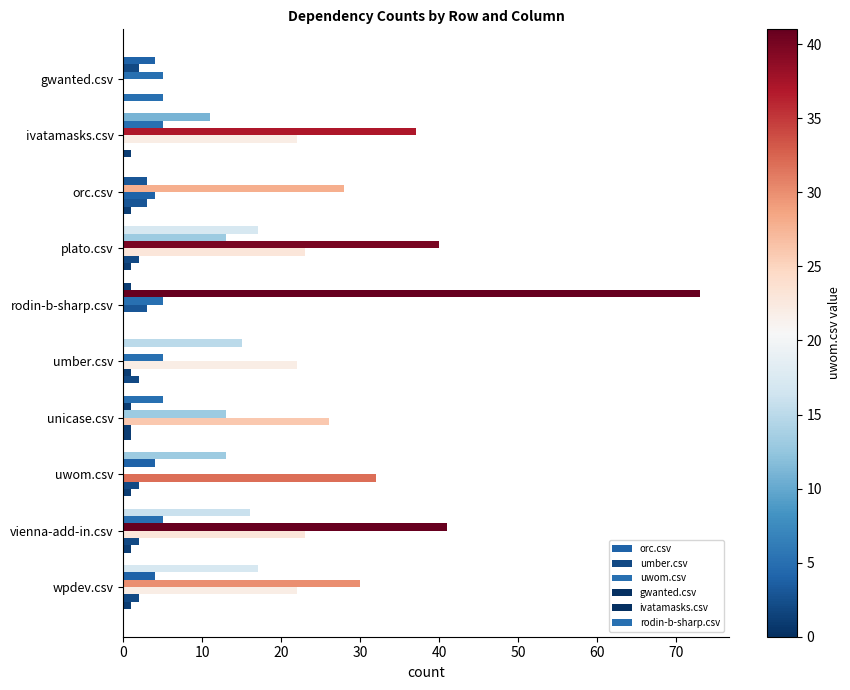

Count the number of categories in the chart.

10